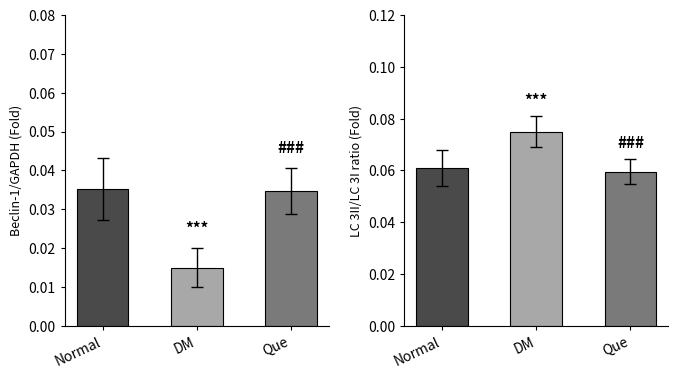

Rank the series by their maximum value, from highest to lowest.

col_11, col_5